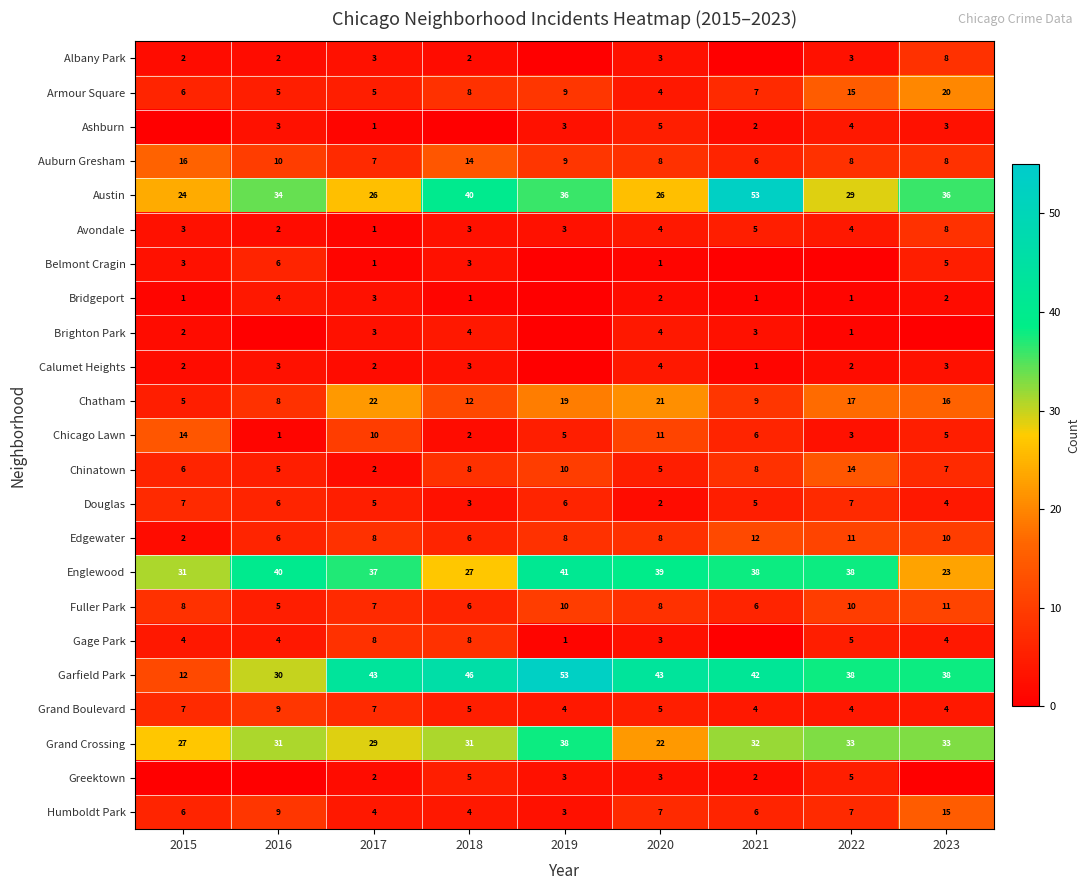

At which category does the chart reach its peak across all series?

2021